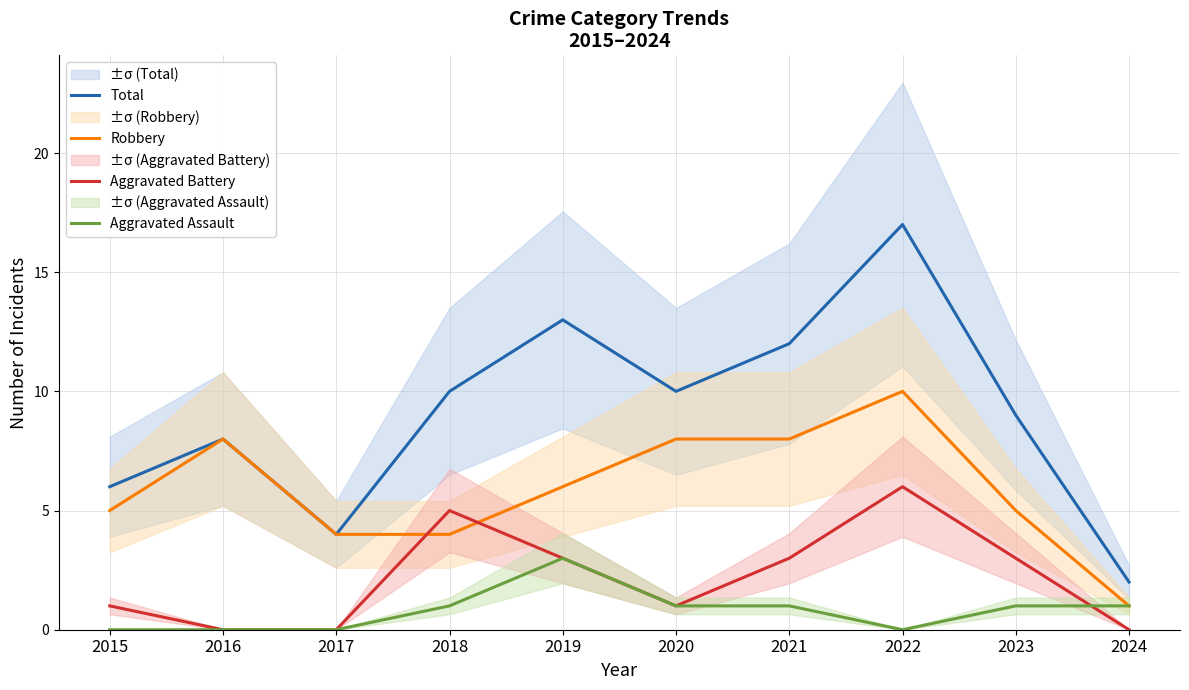

List the labels in order of Total value, smallest first.

2024, 2017, 2015, 2016, 2023, 2018, 2020, 2021, 2019, 2022